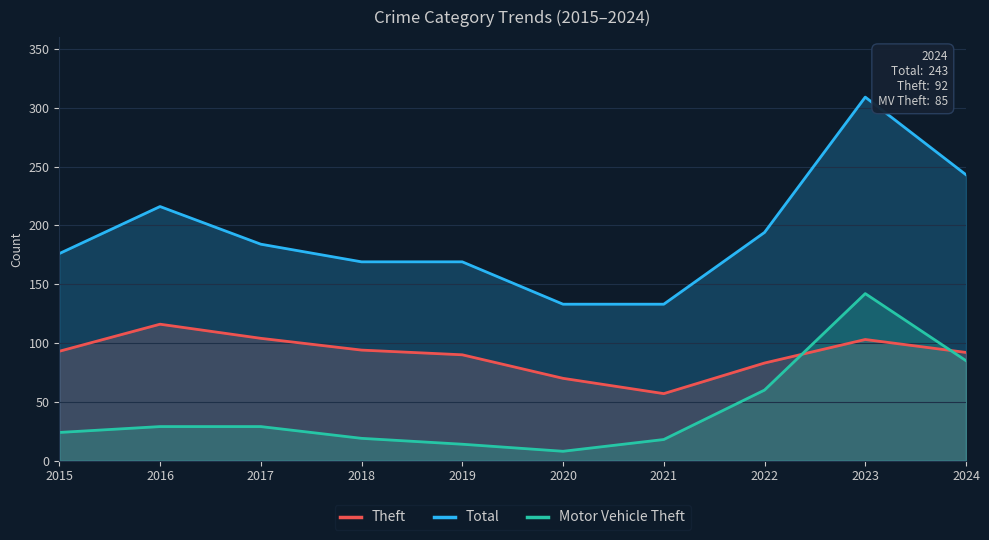

True or false: Theft and Total intersect in this chart.

False